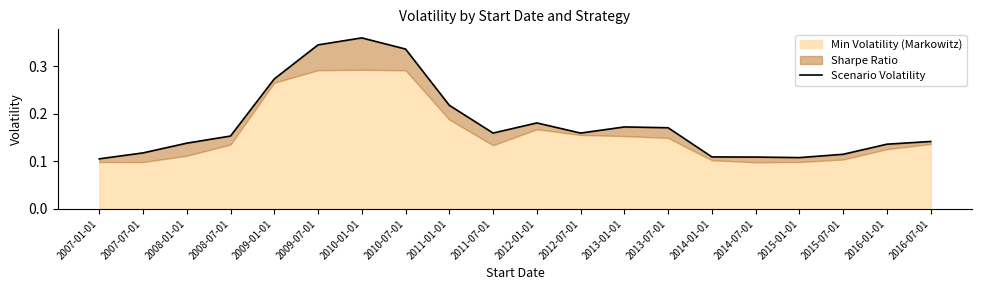

Which category has the highest value across all series?

2010-01-01